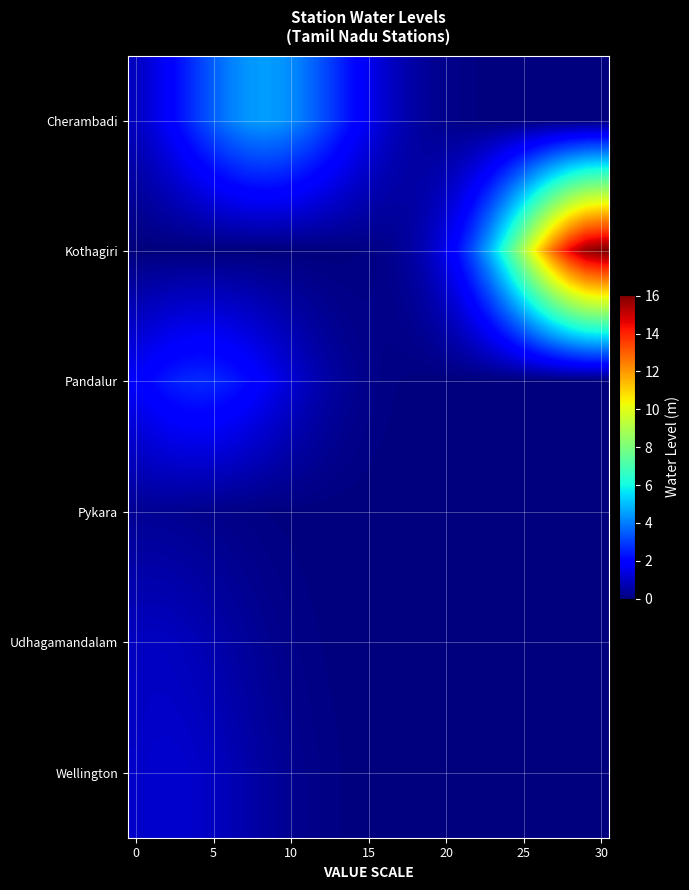

At which category is the sum across all series the highest?

30